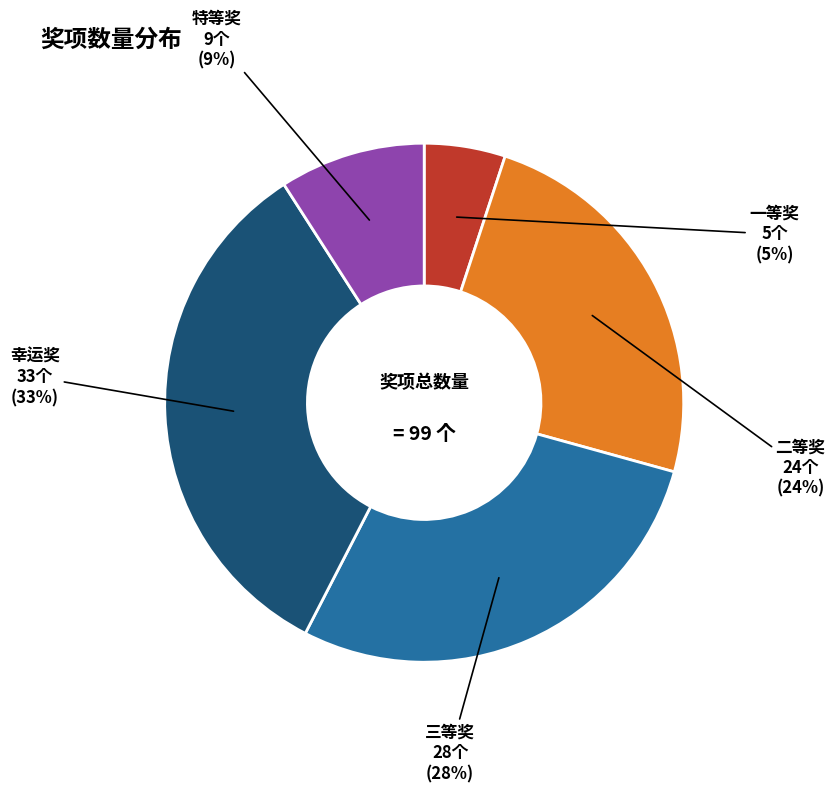

To the nearest percent, what is the average slice percentage?

20%